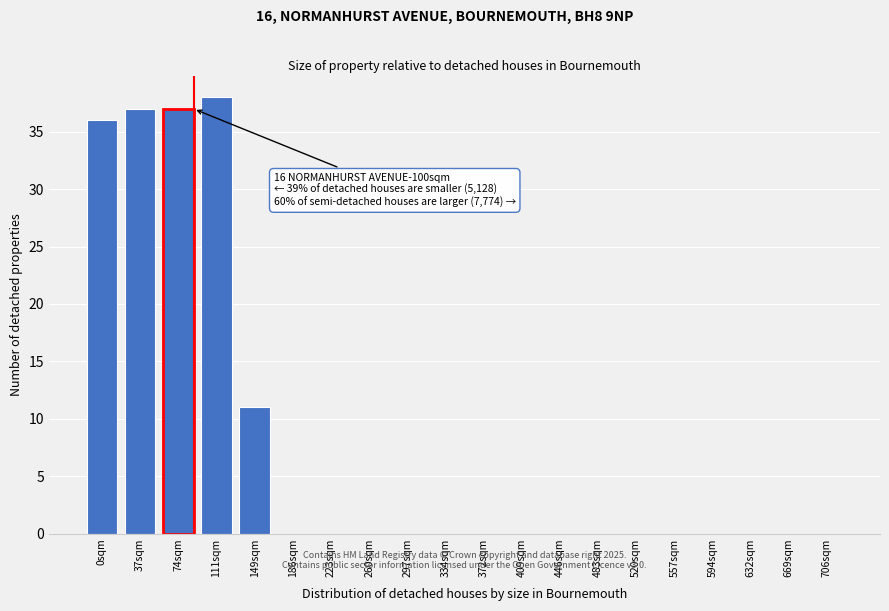

Reading left to right, transcribe all the data shown in this chart.

0sqm=36	37sqm=37	74sqm=37	111sqm=38	149sqm=11	186sqm=0	223sqm=0	260sqm=0	297sqm=0	334sqm=0	372sqm=0	409sqm=0	446sqm=0	483sqm=0	520sqm=0	557sqm=0	594sqm=0	632sqm=0	669sqm=0	706sqm=0